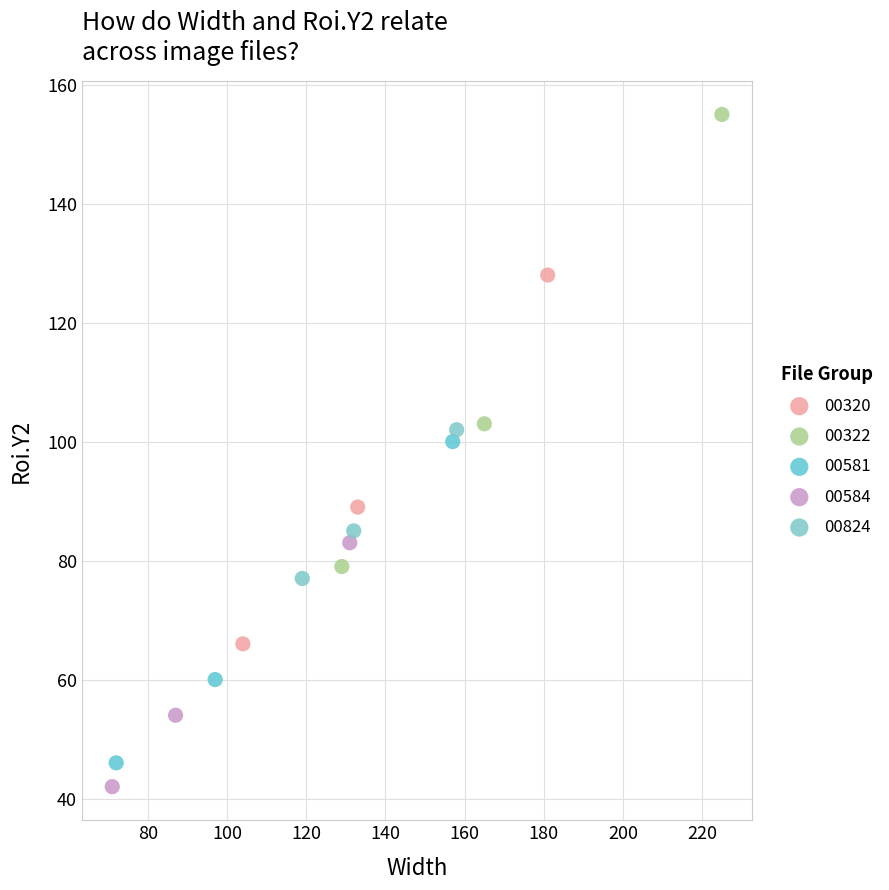

Which series contains the highest Y value?

00322